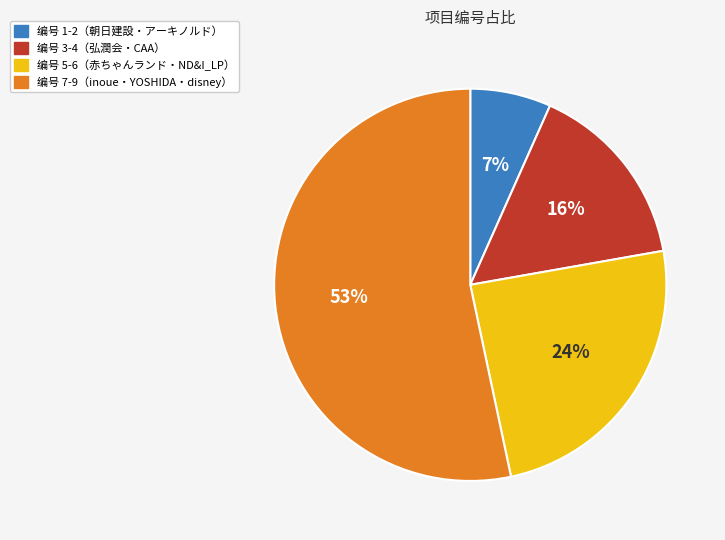

Approximately how many times larger is the value at 编号 1-2（朝日建設・アーキノルド） compared to 编号 3-4（弘潤会・CAA）?

0.4